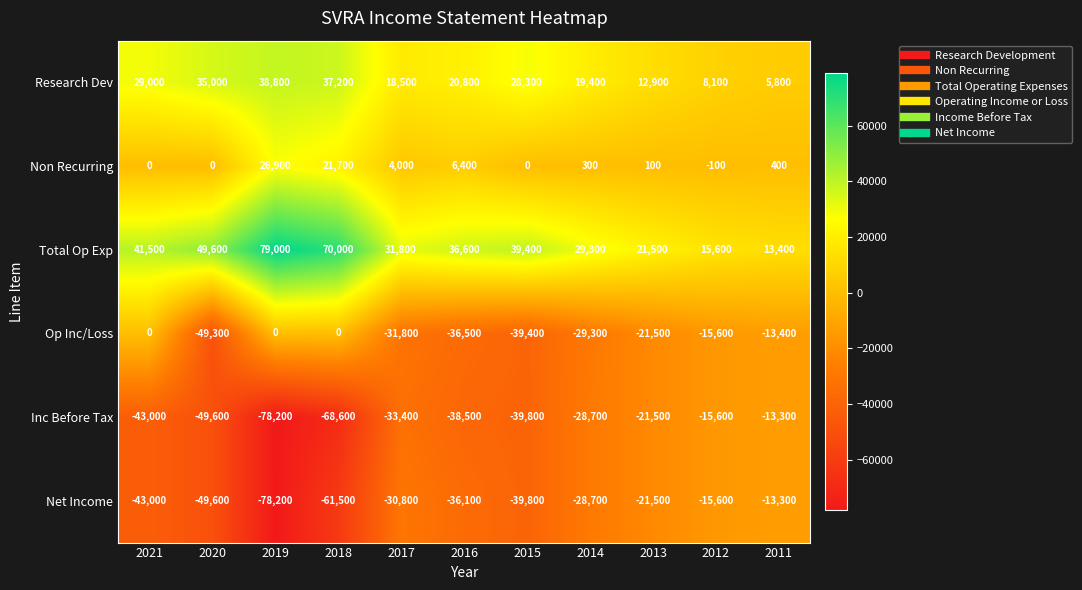

Is it true that Inc Before Tax equals -13300 at 2011?

True